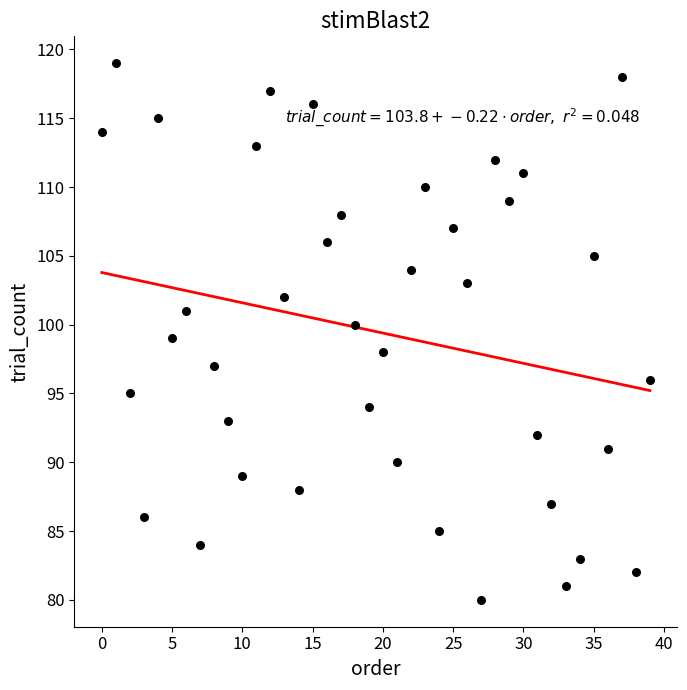

What is the range of Y values (max minus min)?

39